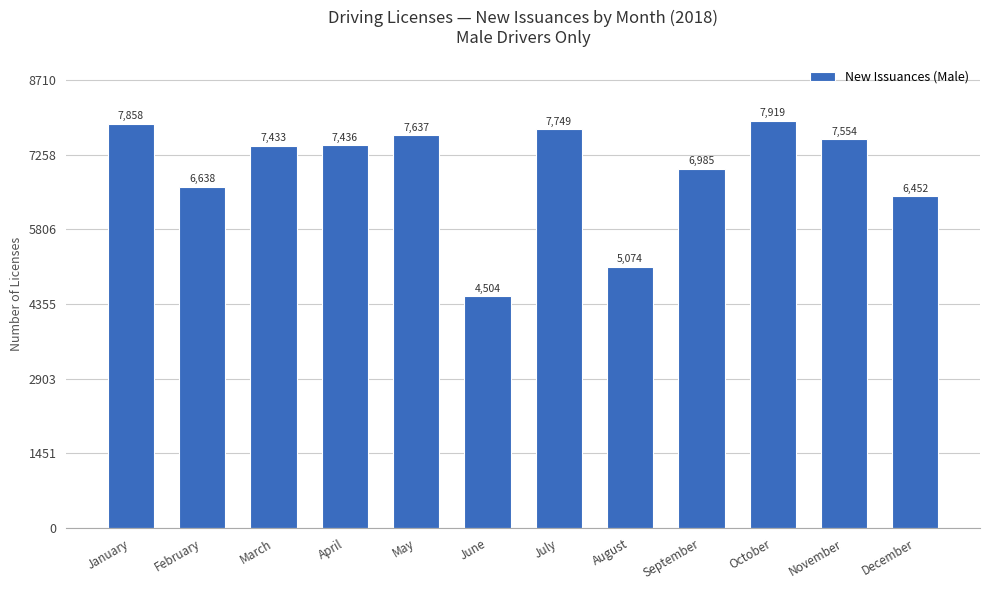

What value does the data have at May, to the nearest 50?

7650